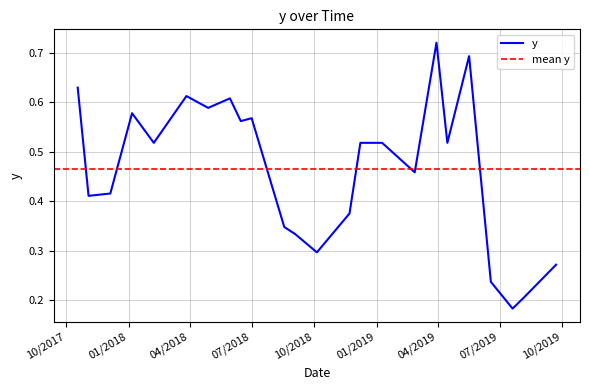

Which category has the lowest value across all series?

7/20/2019